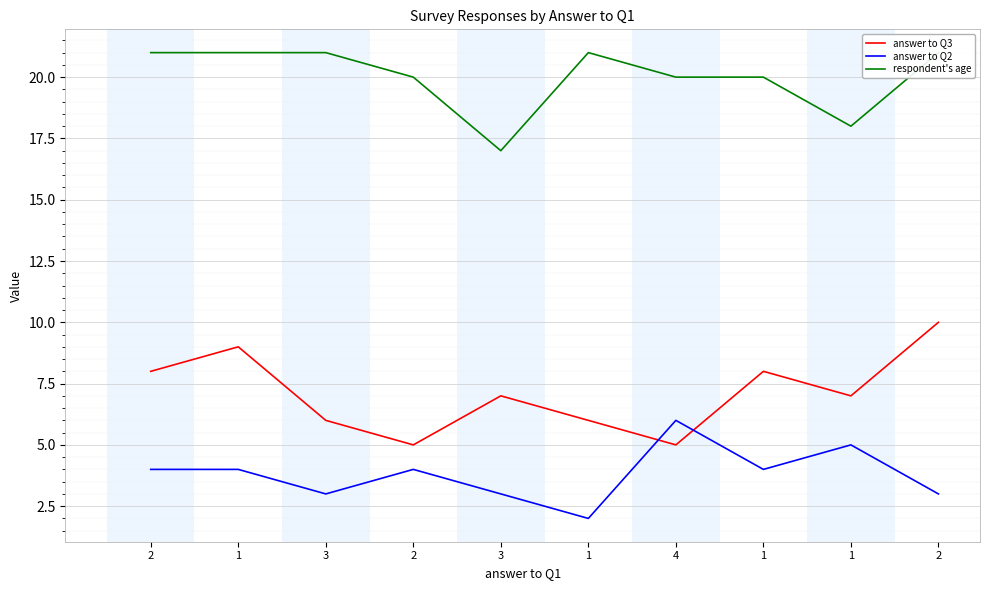

How many data points in answer to Q3 are less than 7?

4